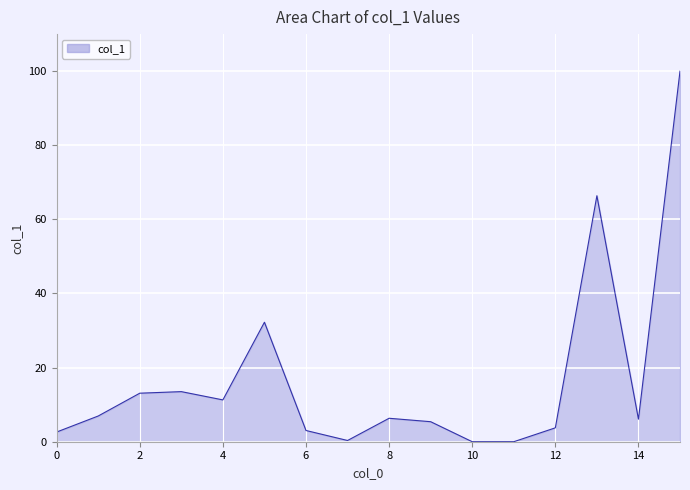

What is the greatest value displayed?

100.0